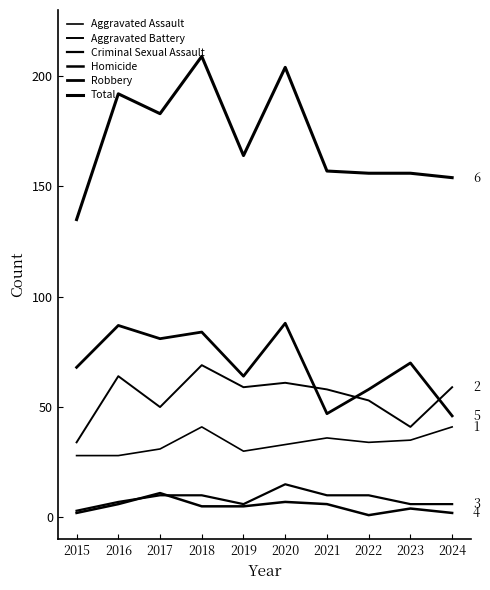

Does the chart display data point markers on the line(s)?

No